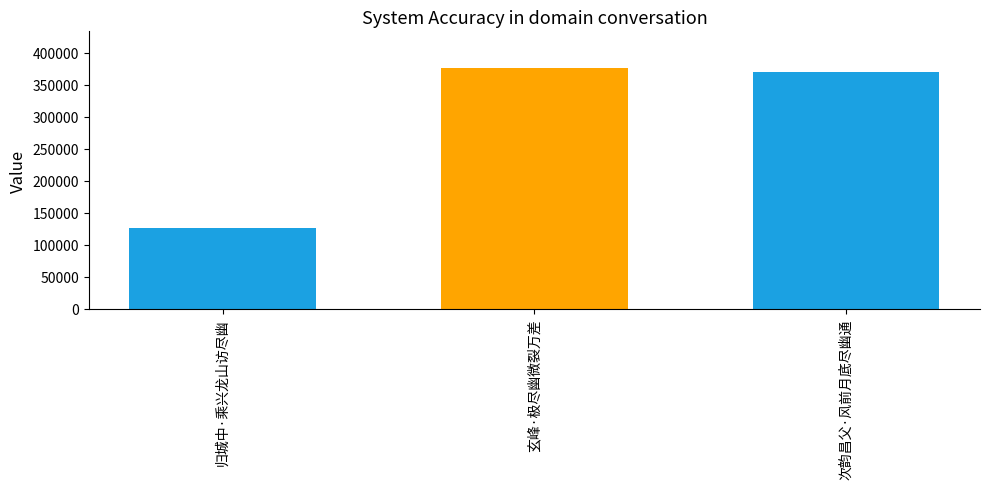

How many values are below 370009?

1